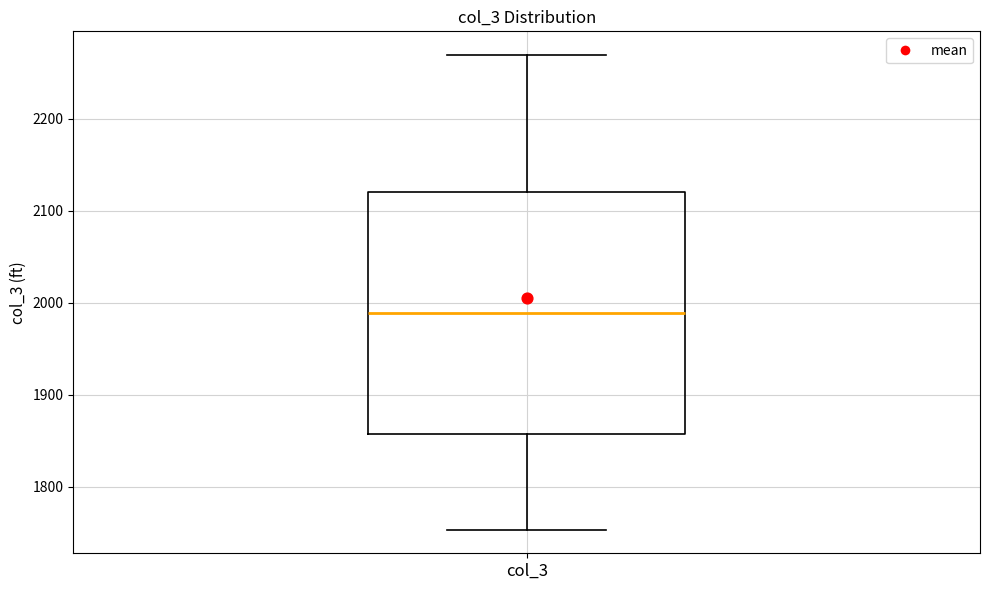

Transcribe this box plot: give where the median line is, the range the box spans, and where the two whiskers end, as read against the y-axis. The values are not printed on the chart, so give them approximately, as read against the axis.

median 1990, box 1860 to 2120, whiskers 1750 to 2270